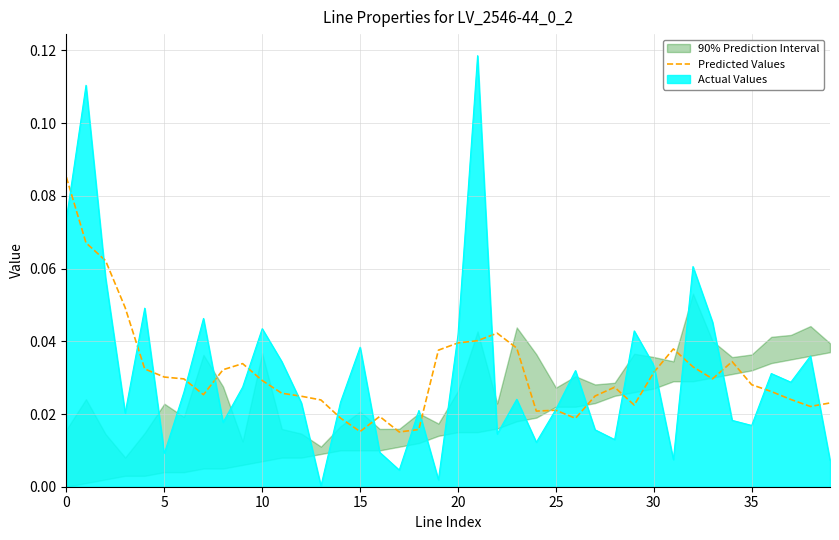

The chart shows a value of 0.1 at 19. True or false?

False